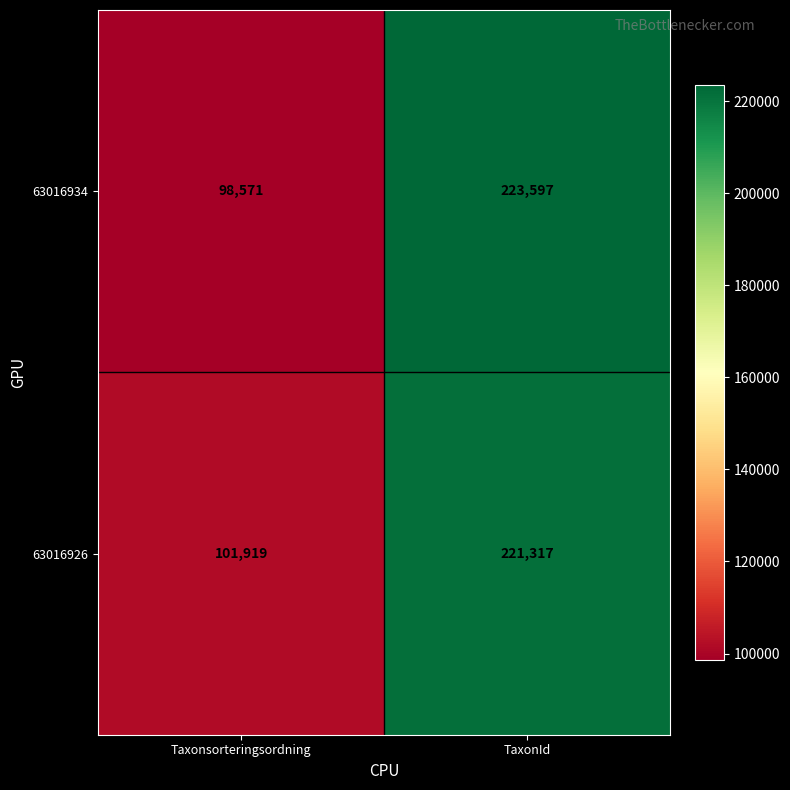

Rank the categories by 63016926 value from lowest to highest.

Taxonsorteringsordning, TaxonId